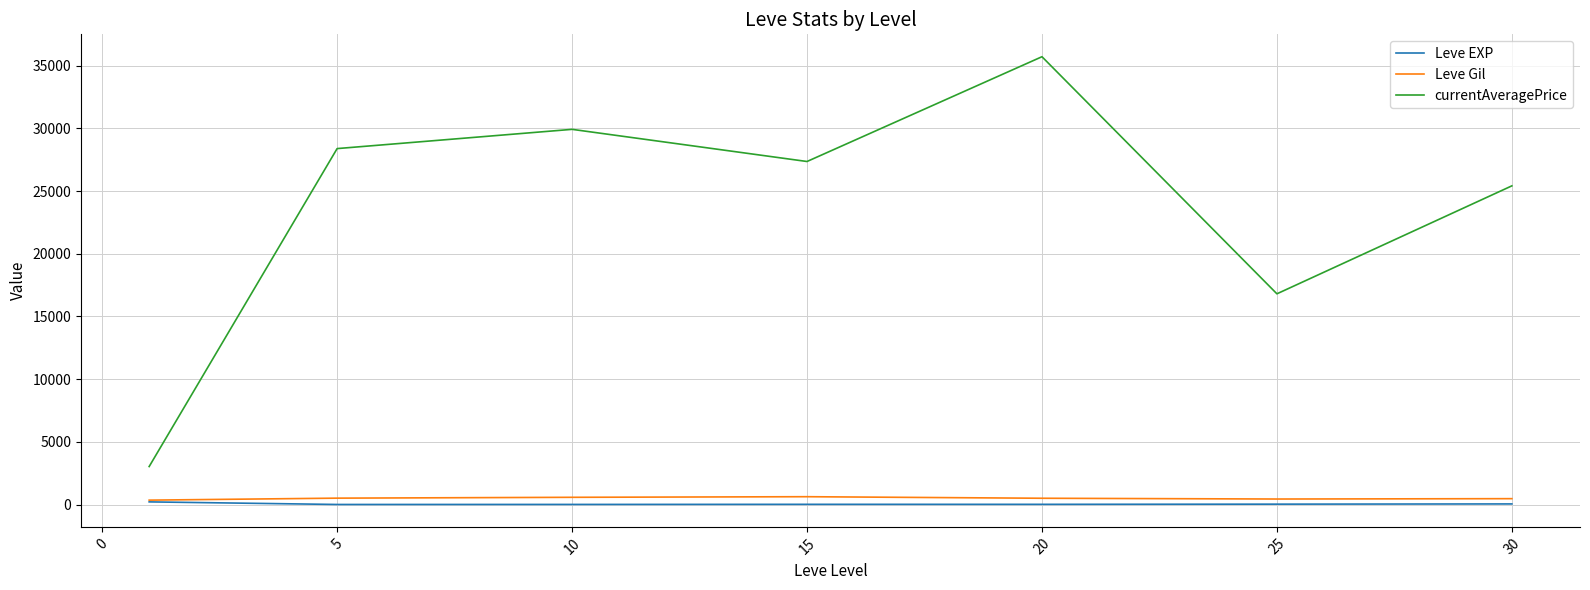

What is the greatest value displayed?

35716.8